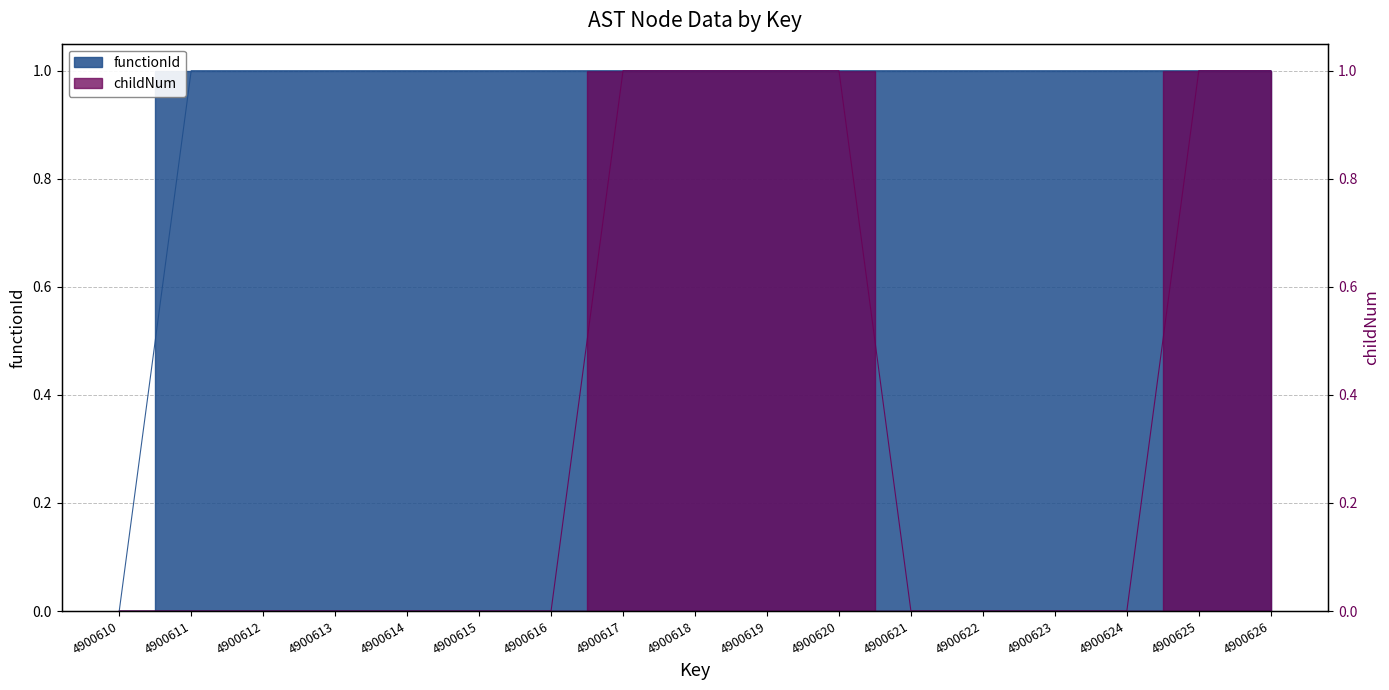

What is the difference between the childNum values at 4900611 and 4900625?

1